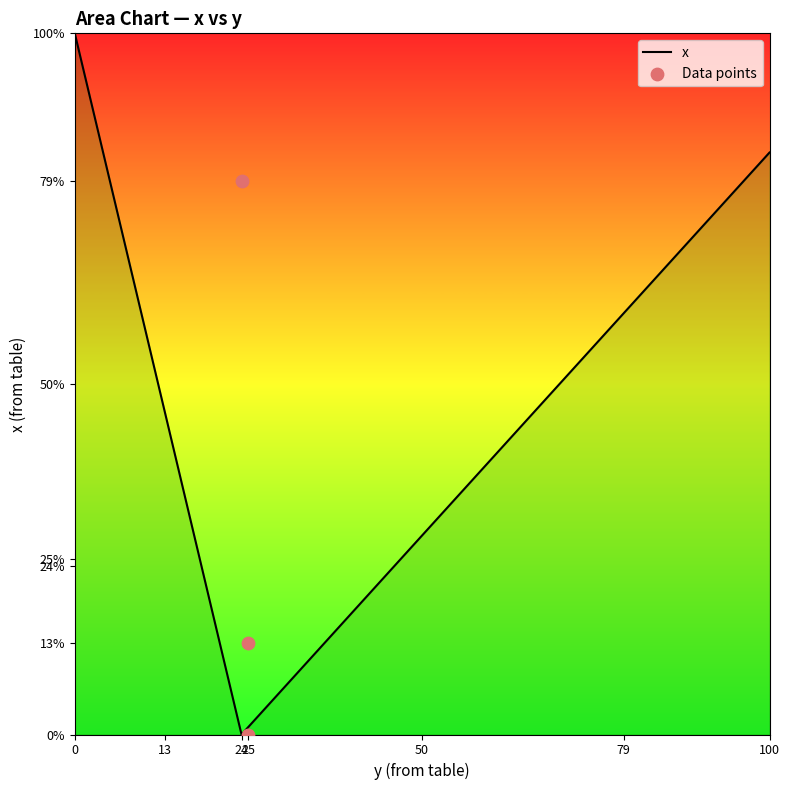

Between 24 and 25, which is larger?

24